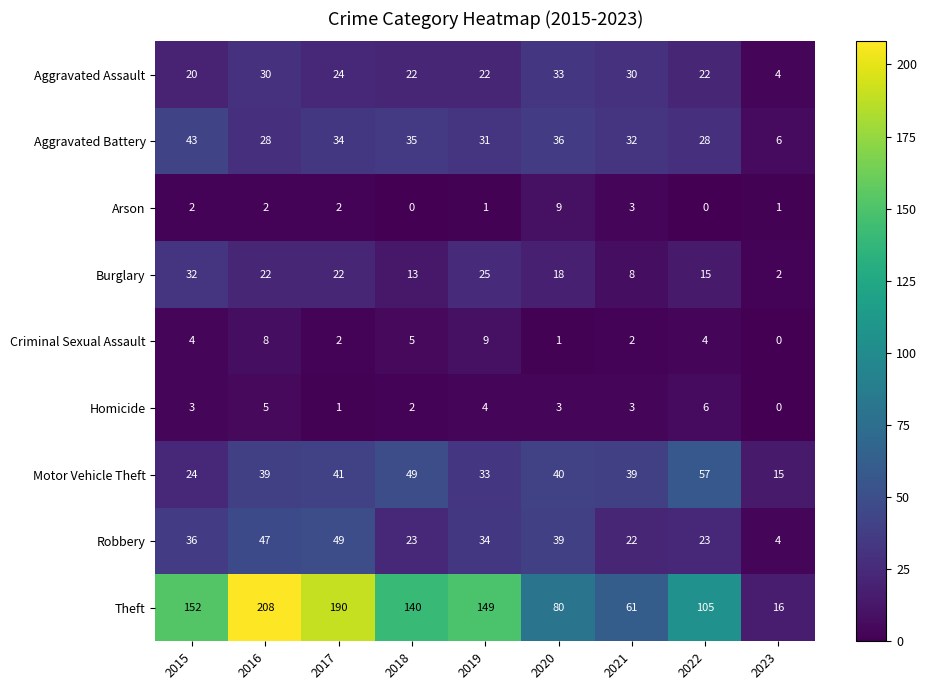

Is it true that Robbery equals 49 at 2017?

True